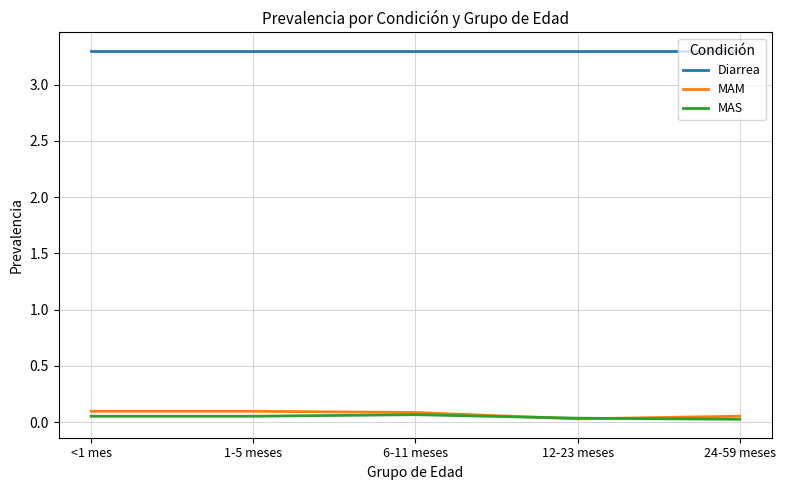

What is the spread (max minus min) of values at 6-11 meses?

3.2